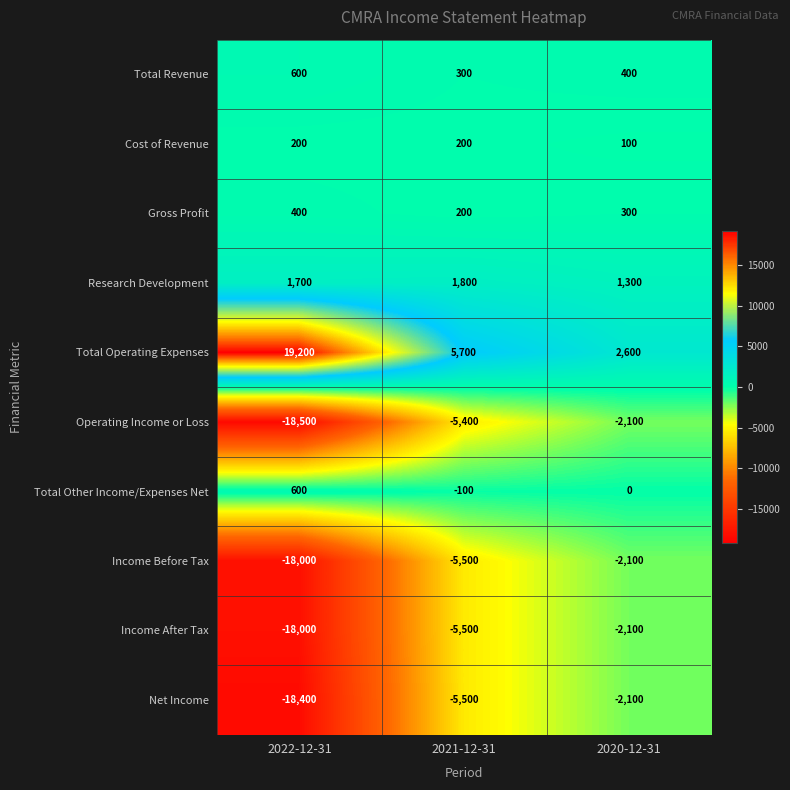

Rank the categories by Total Other Income/Expenses Net value from lowest to highest.

2021-12-31, 2020-12-31, 2022-12-31